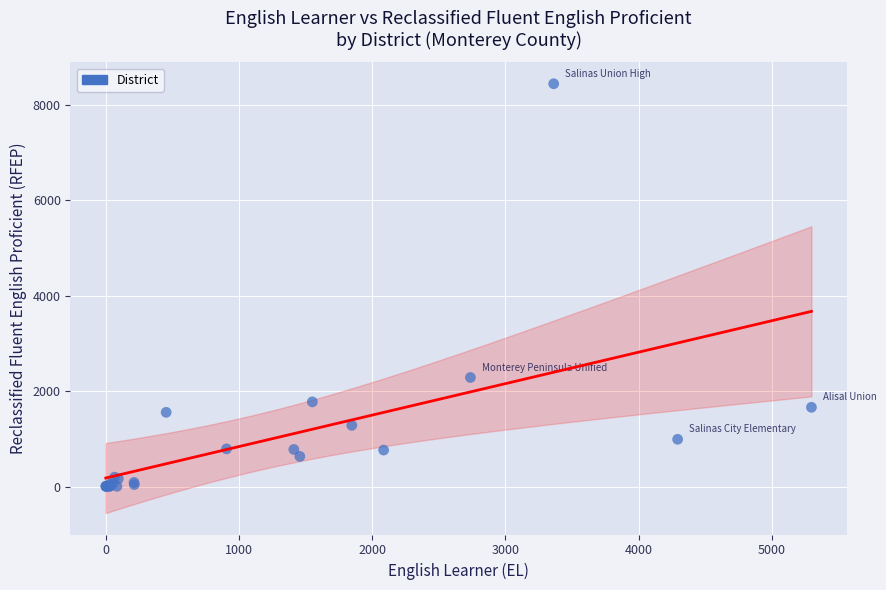

What Y value in the scatter plot is closest to 4221?

2286